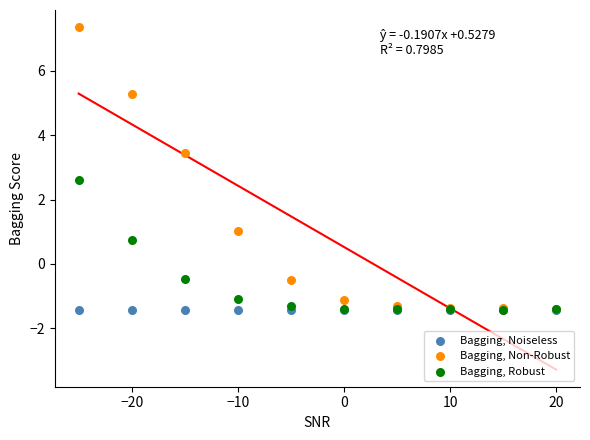

Across all series, what Y value is closest to 2?

2.6